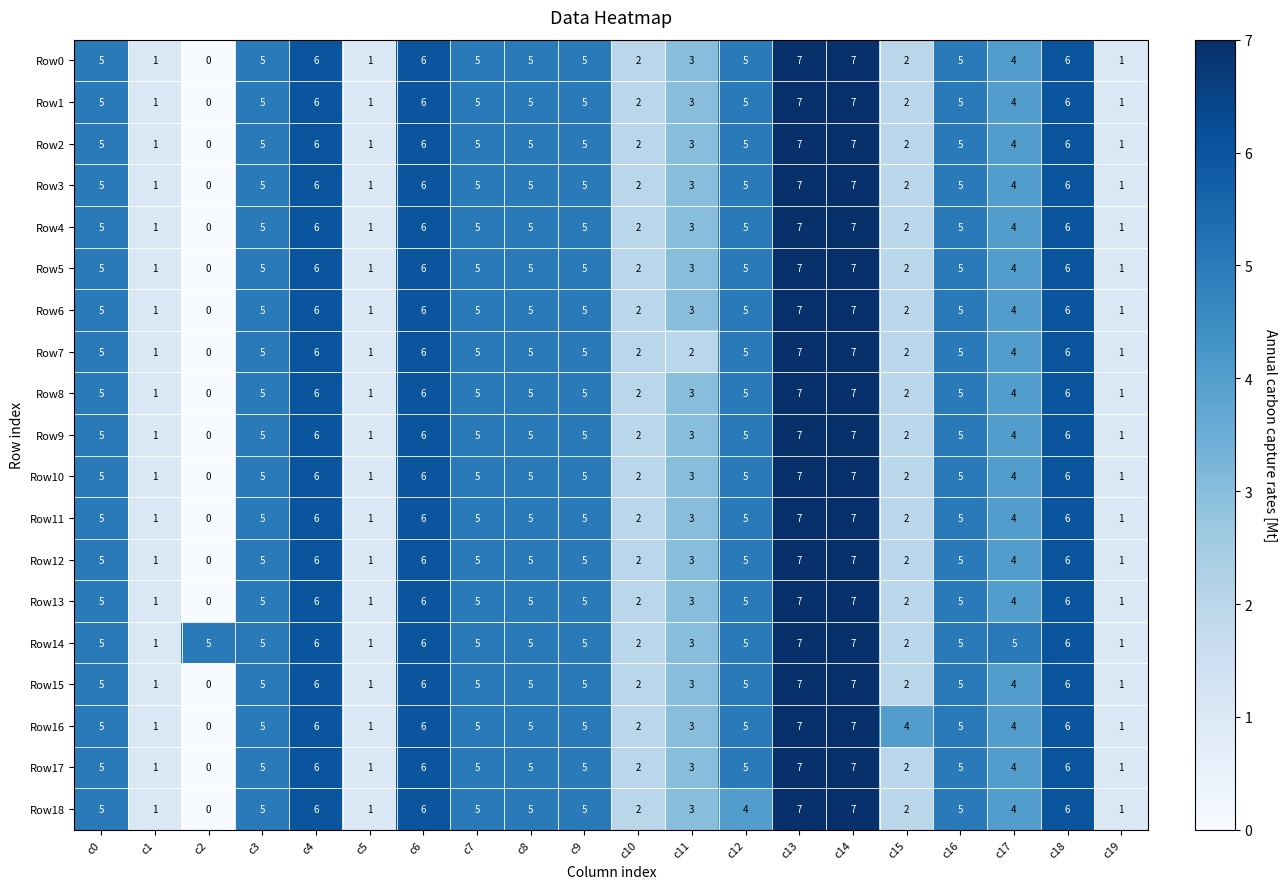

The value of Row10 at c14 is 7. True or false?

True